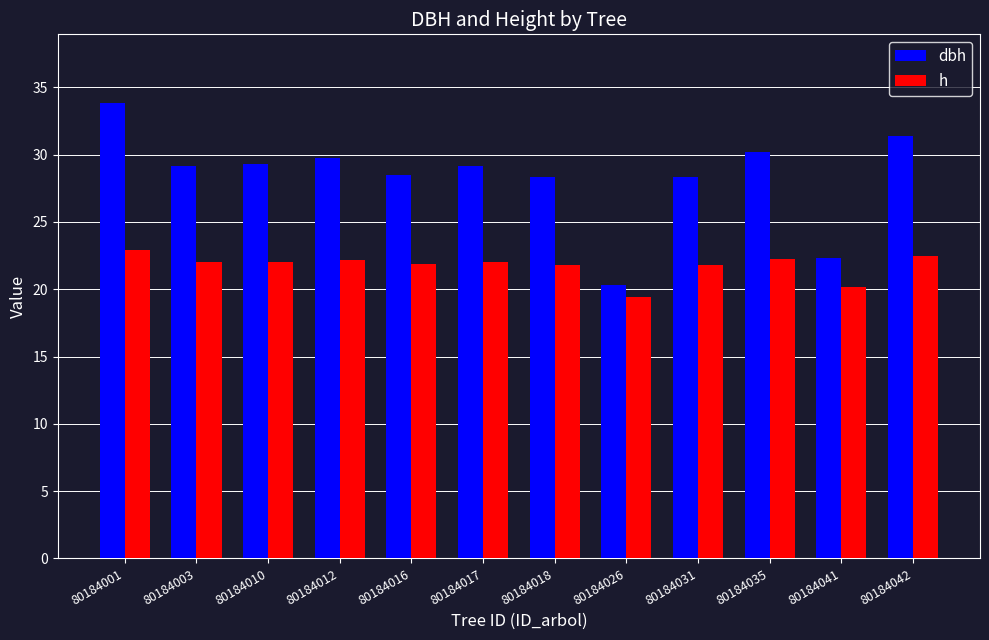

True or false: dbh has a value of 20.3 at 80184026.

True